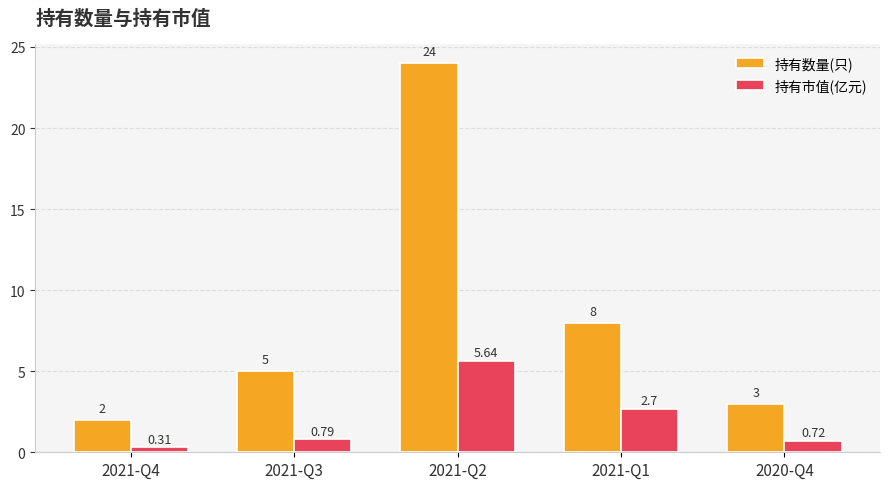

Which series has the largest total across all categories?

持有数量(只)